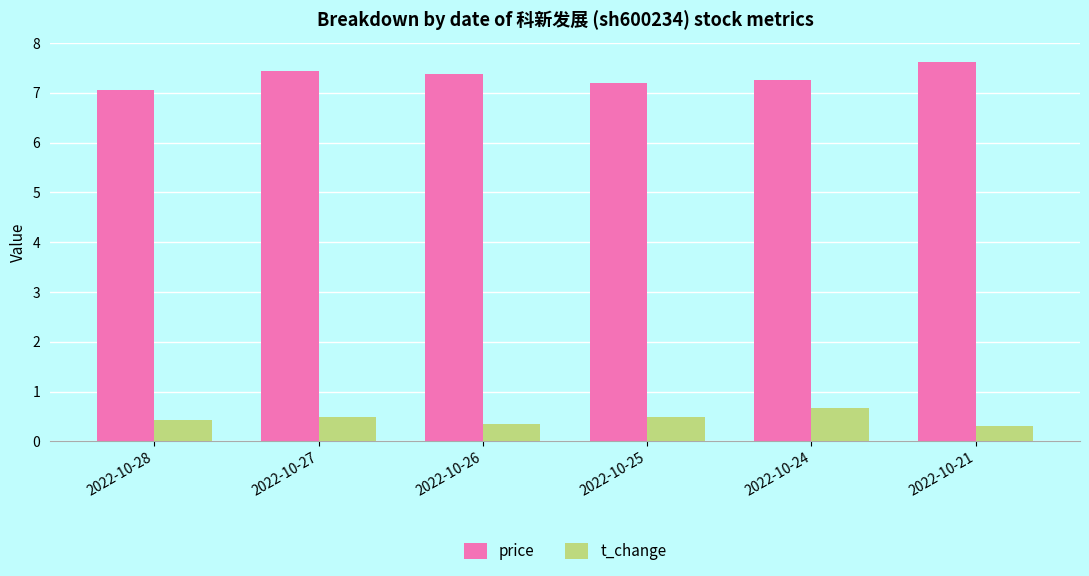

What is the sum of all price values?

44.0